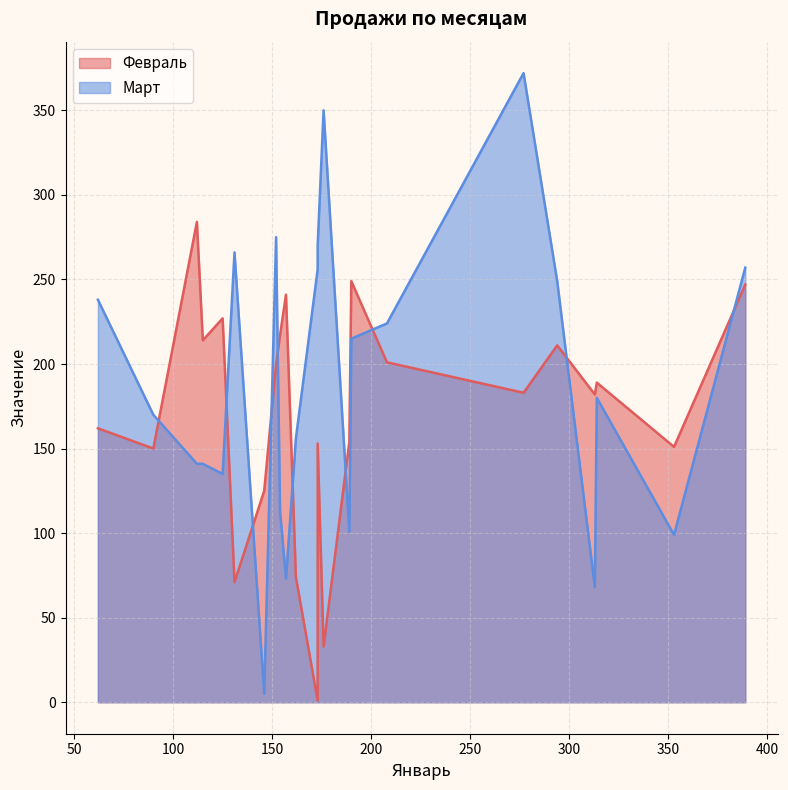

What is the sum of the Март values at 5 and 17?

271